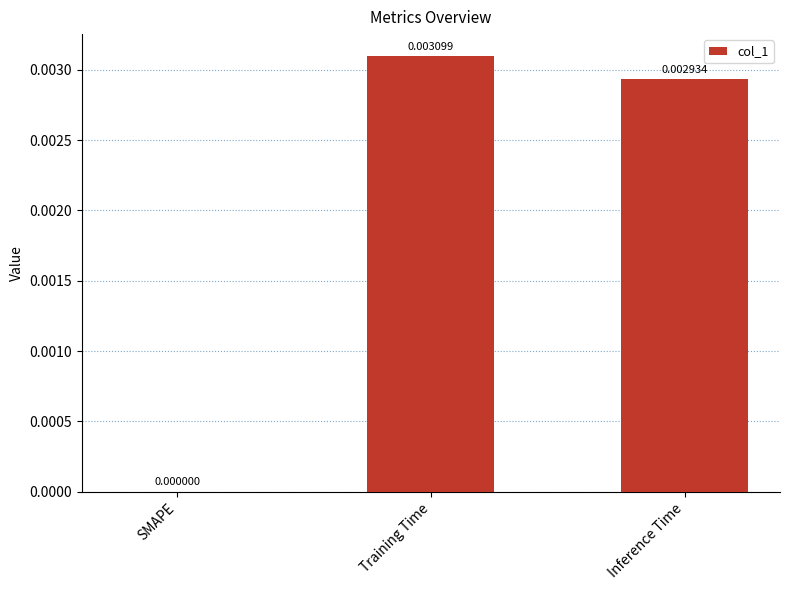

Are the bars horizontal?

No